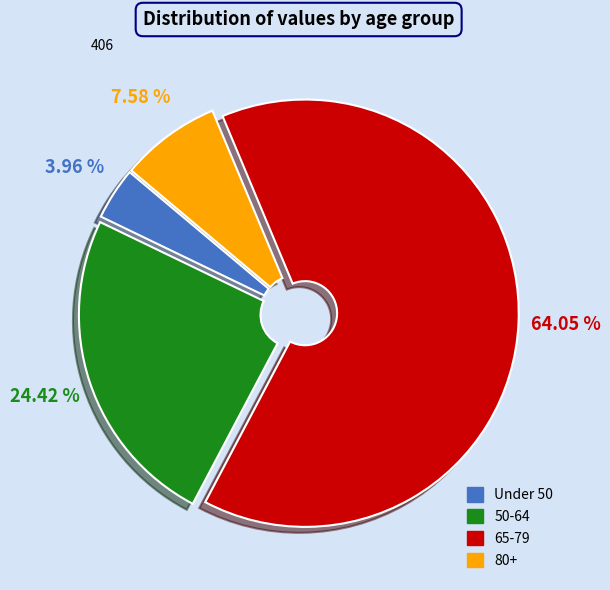

Does any single category account for the majority?

Yes